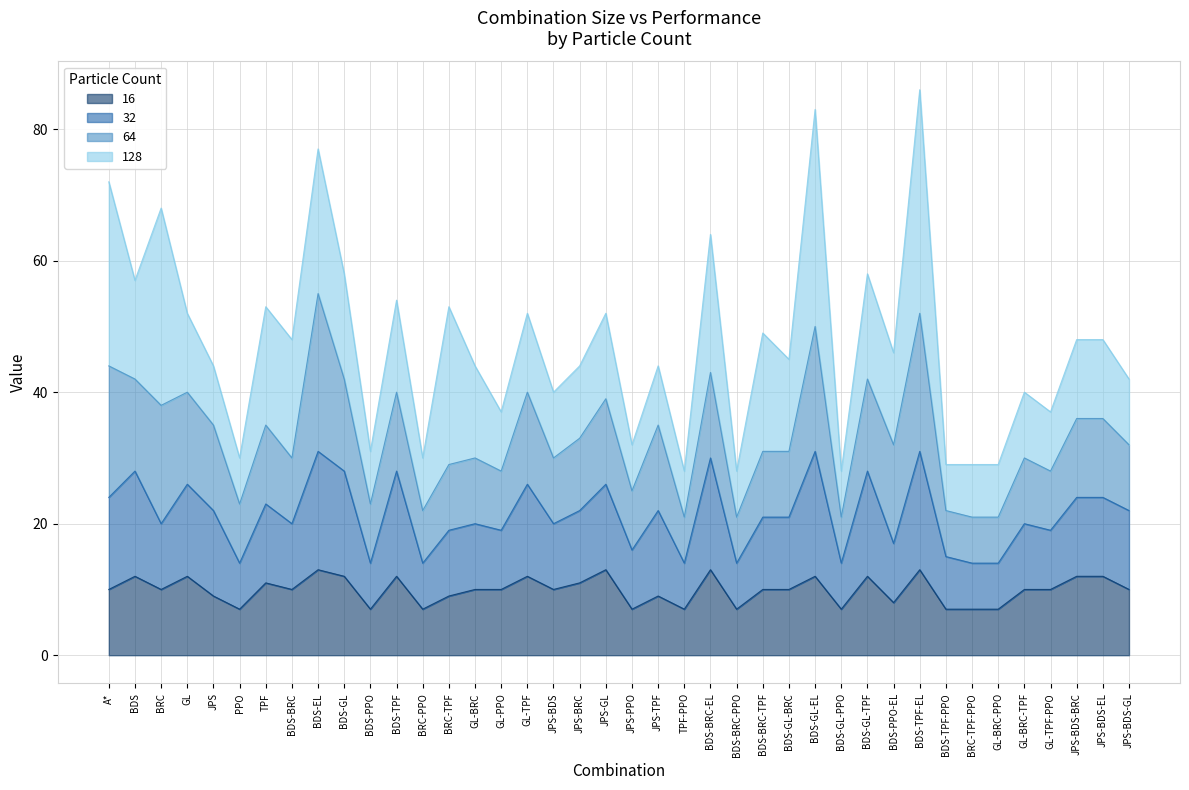

What is the total value across all series at JPS-BDS-BRC?

48